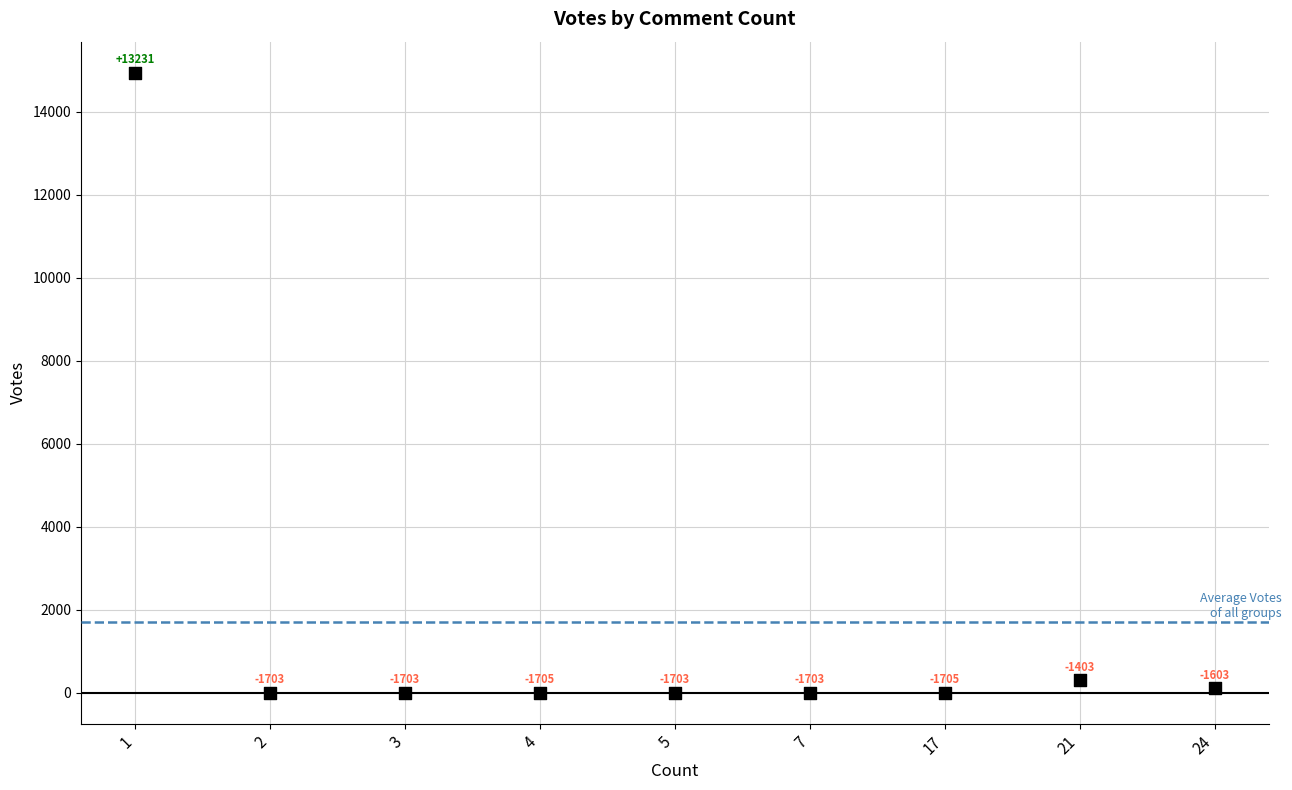

What is the average Y value?

1706